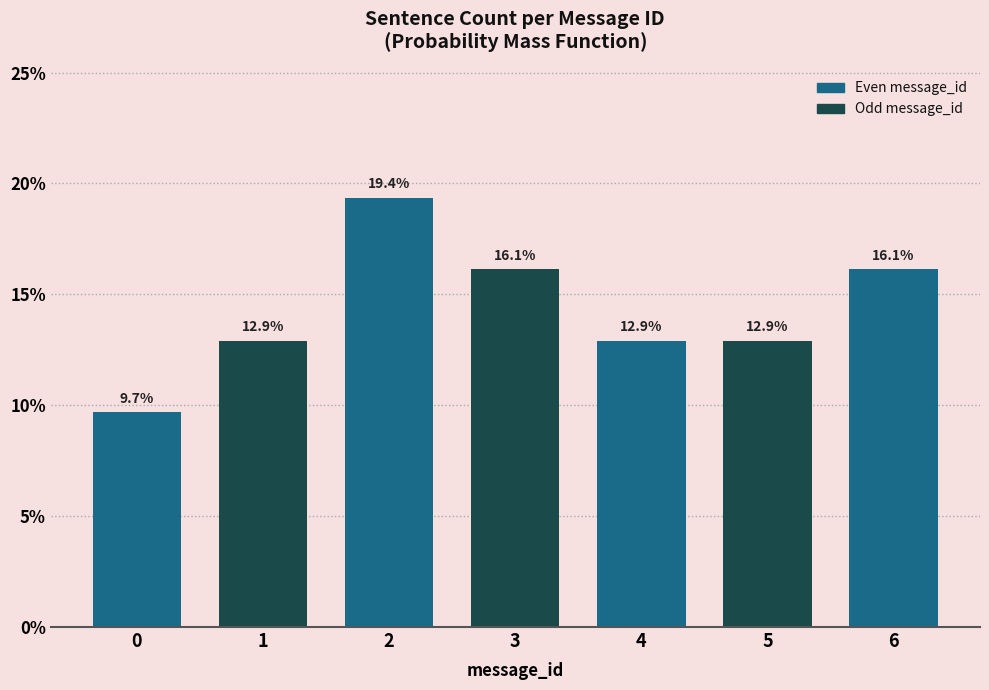

Reading right to left, transcribe all the data shown in this chart.

16.1	12.9	12.9	16.1	19.4	12.9	9.7